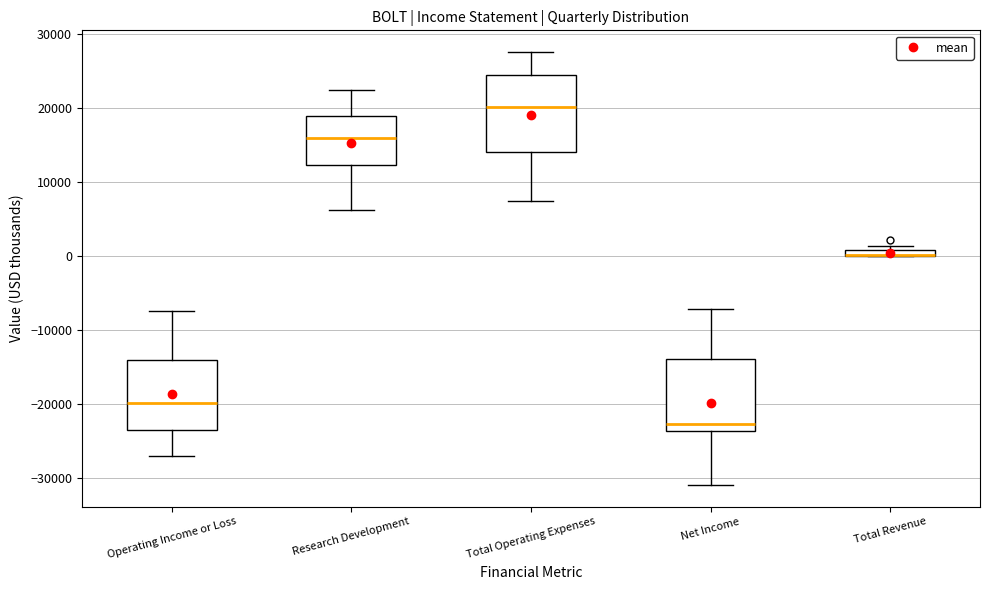

Where does the upper whisker of the box for Research Development end on the y-axis? The values are not printed on the chart, so give them approximately, as read against the axis.

23000